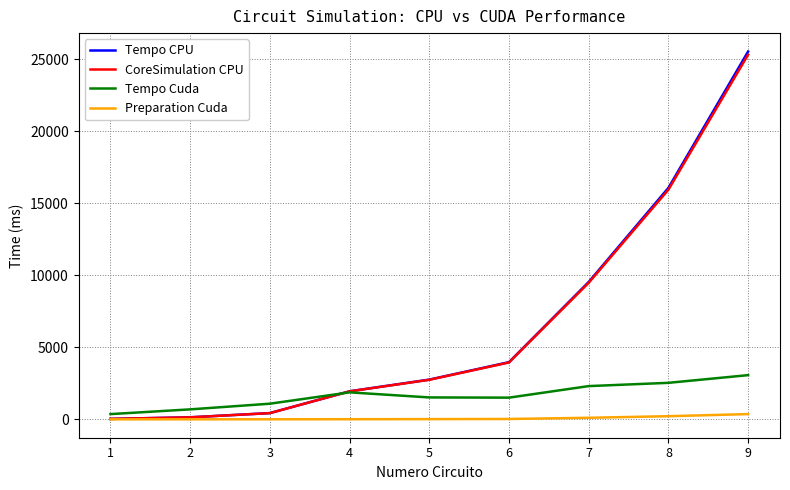

What is the difference between the maximum and minimum values in the Preparation Cuda series?

363.8